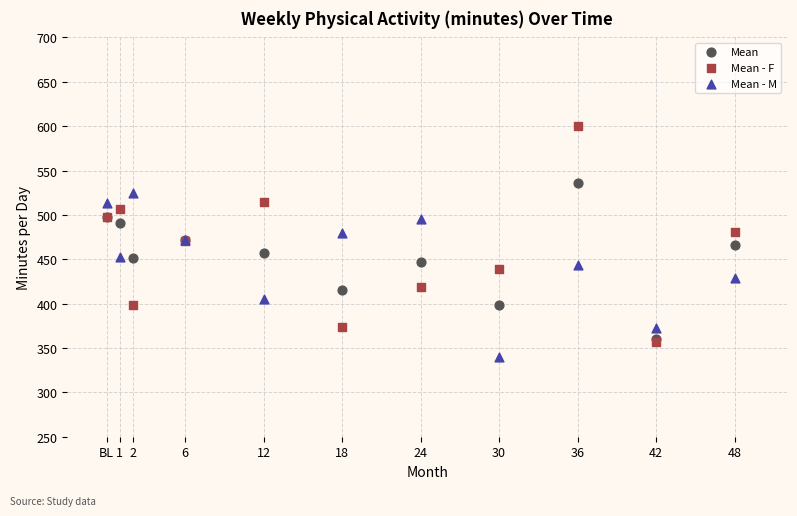

Which series reaches the maximum Y coordinate?

Mean - F